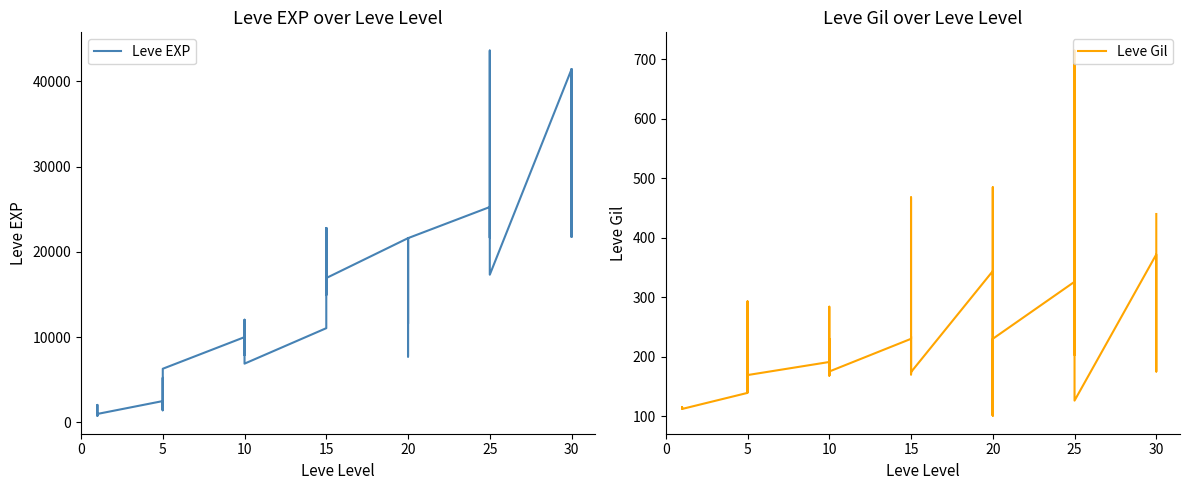

How many values in the Leve EXP series exceed 12030?

19